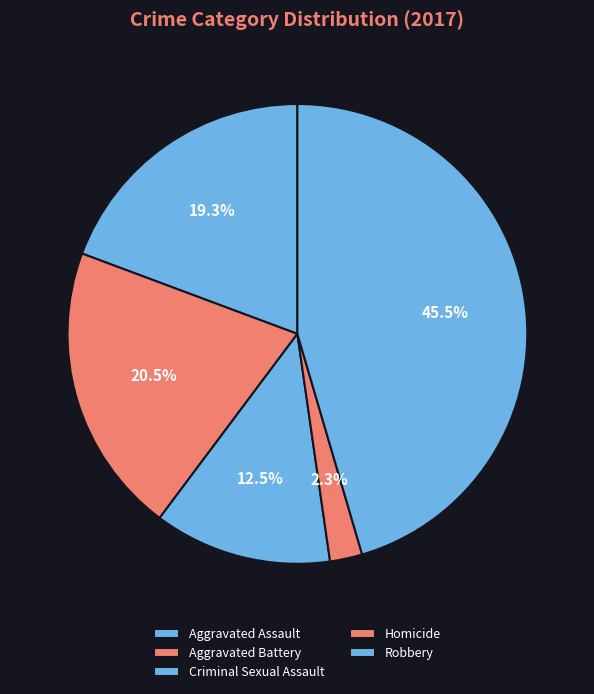

True or false: Robbery accounts for 32% of the total.

False